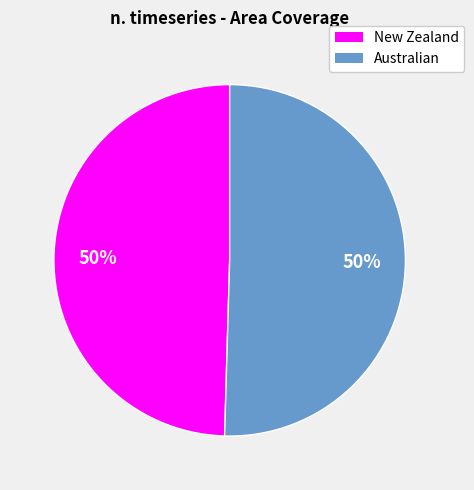

To the nearest percent, what percentage of the pie is New Zealand?

50%